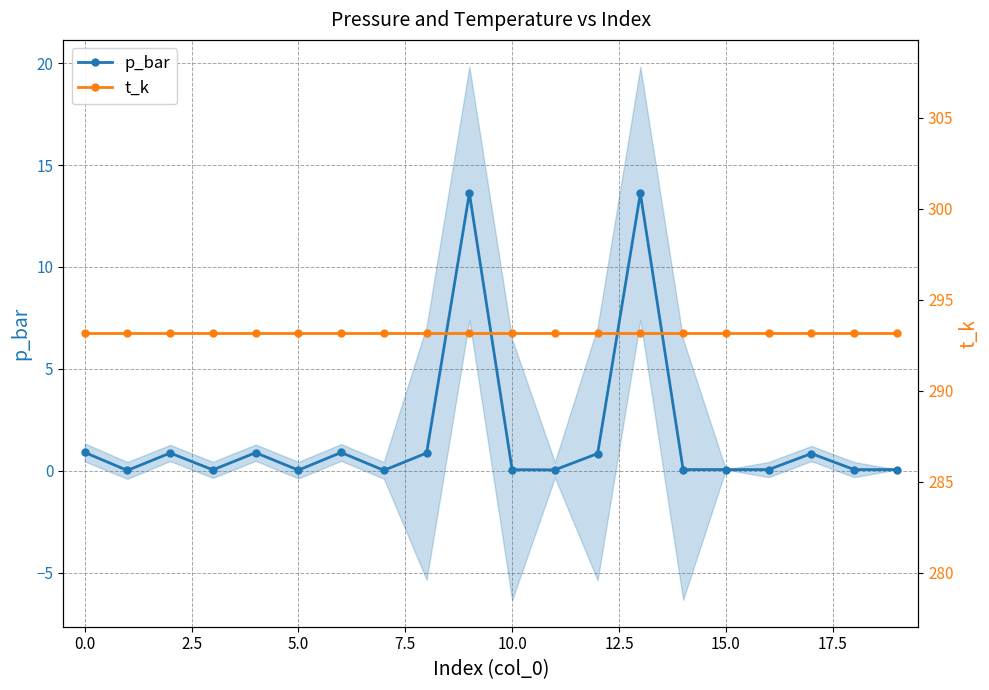

What is the maximum value for t_k?

293.1